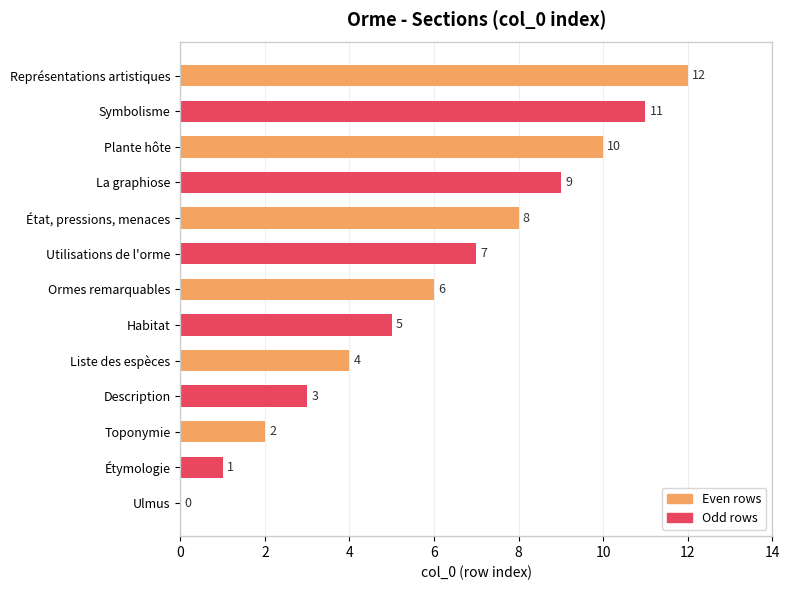

Which has a higher value, État, pressions, menaces or Ormes remarquables?

État, pressions, menaces